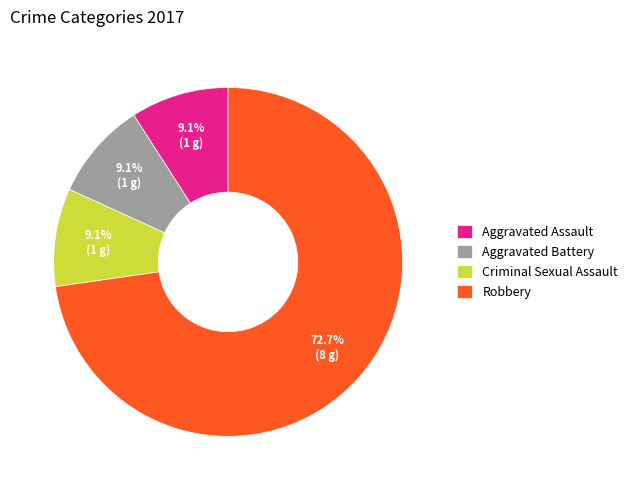

Count the number of slices in the pie.

4